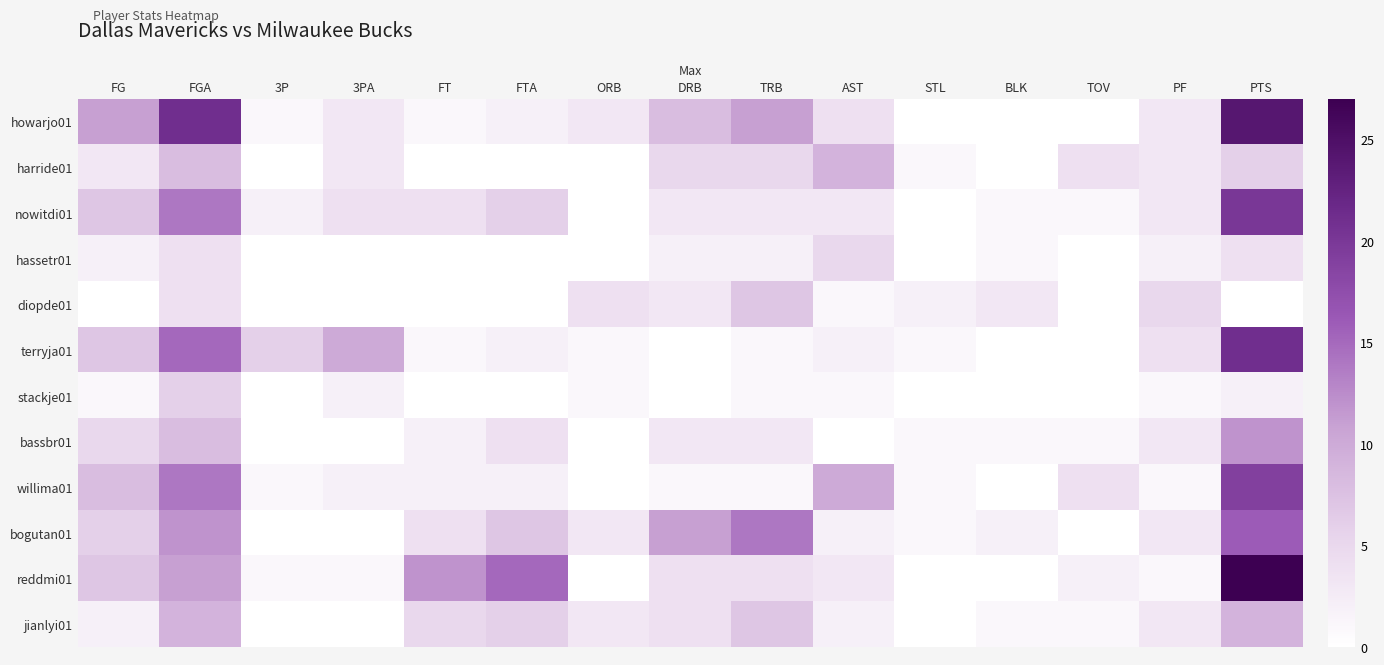

Reading left to right, list all the values displayed in this chart.

howarjo01: FG=11	FGA=21	3P=1	3PA=3	FT=1	FTA=2	ORB=3	DRB=8	TRB=11	AST=4	STL=0	BLK=0	TOV=0	PF=3	PTS=24
harride01: FG=3	FGA=8	3P=0	3PA=3	FT=0	FTA=0	ORB=0	DRB=5	TRB=5	AST=9	STL=1	BLK=0	TOV=4	PF=3	PTS=6
nowitdi01: FG=7	FGA=14	3P=2	3PA=4	FT=4	FTA=6	ORB=0	DRB=3	TRB=3	AST=3	STL=0	BLK=1	TOV=1	PF=3	PTS=20
hassetr01: FG=2	FGA=4	3P=0	3PA=0	FT=0	FTA=0	ORB=0	DRB=2	TRB=2	AST=5	STL=0	BLK=1	TOV=0	PF=2	PTS=4
diopde01: FG=0	FGA=4	3P=0	3PA=0	FT=0	FTA=0	ORB=4	DRB=3	TRB=7	AST=1	STL=2	BLK=3	TOV=0	PF=5	PTS=0
terryja01: FG=7	FGA=15	3P=6	3PA=10	FT=1	FTA=2	ORB=1	DRB=0	TRB=1	AST=2	STL=1	BLK=0	TOV=0	PF=4	PTS=21
stackje01: FG=1	FGA=6	3P=0	3PA=2	FT=0	FTA=0	ORB=1	DRB=0	TRB=1	AST=1	STL=0	BLK=0	TOV=0	PF=1	PTS=2
bassbr01: FG=5	FGA=8	3P=0	3PA=0	FT=2	FTA=4	ORB=0	DRB=3	TRB=3	AST=0	STL=1	BLK=1	TOV=1	PF=3	PTS=12
willima01: FG=8	FGA=14	3P=1	3PA=2	FT=2	FTA=2	ORB=0	DRB=1	TRB=1	AST=10	STL=1	BLK=0	TOV=4	PF=1	PTS=19
bogutan01: FG=6	FGA=12	3P=0	3PA=0	FT=4	FTA=7	ORB=3	DRB=11	TRB=14	AST=2	STL=1	BLK=2	TOV=0	PF=3	PTS=16
reddmi01: FG=7	FGA=11	3P=1	3PA=1	FT=12	FTA=15	ORB=0	DRB=4	TRB=4	AST=3	STL=0	BLK=0	TOV=2	PF=1	PTS=27
jianlyi01: FG=2	FGA=9	3P=0	3PA=0	FT=5	FTA=6	ORB=3	DRB=4	TRB=7	AST=2	STL=0	BLK=1	TOV=1	PF=3	PTS=9